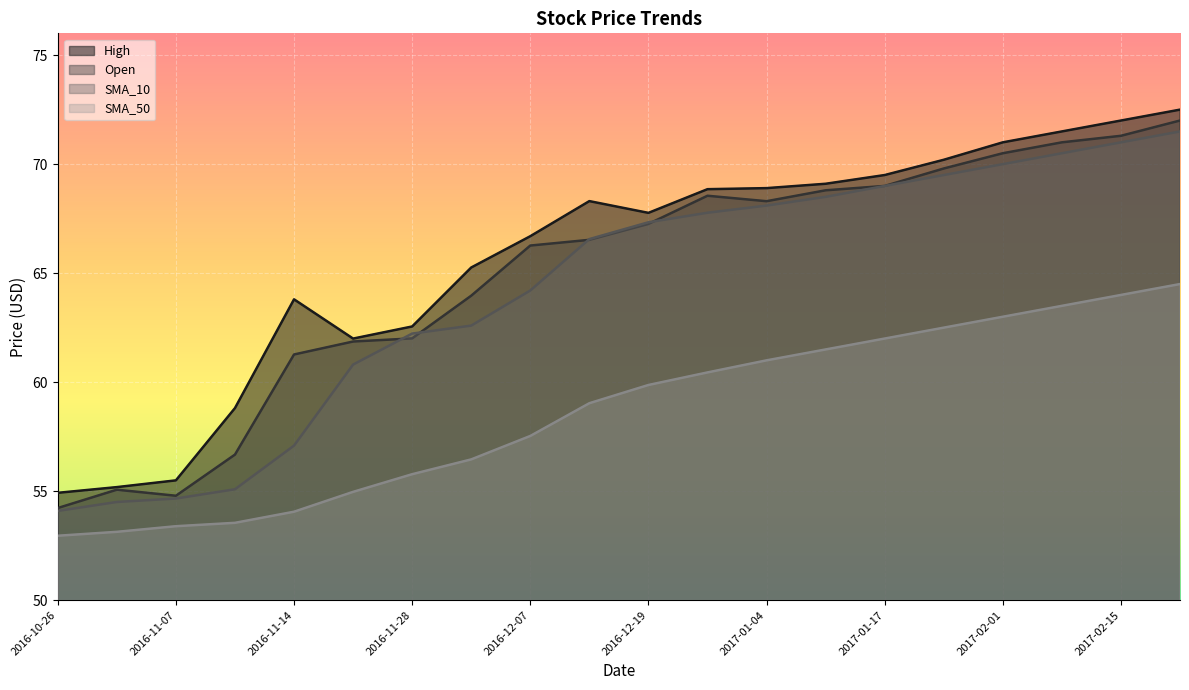

How many interior local peaks does the High series have?

2